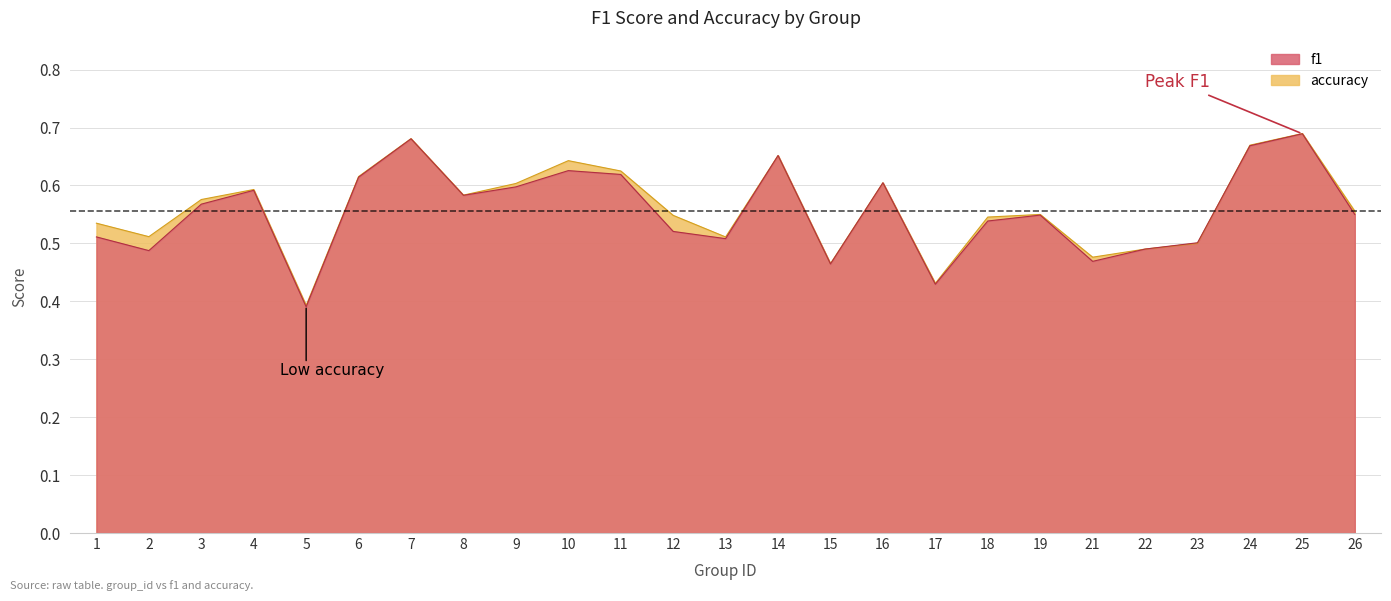

What is the lowest value of the accuracy series?

0.4